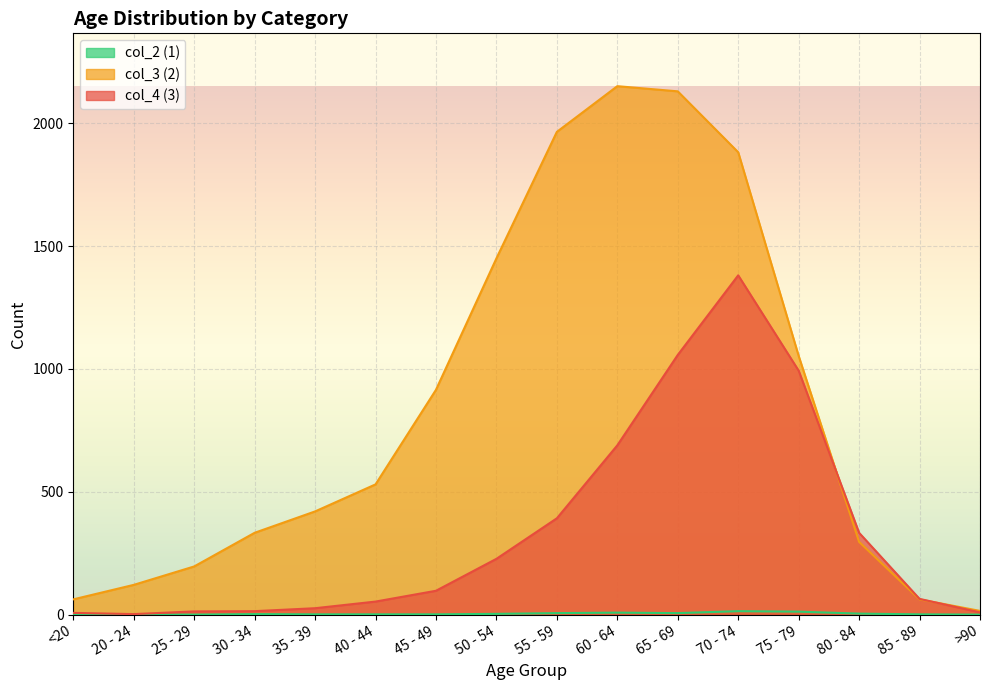

Is it true that col_2 (1) equals 4 at 65 - 69?

False